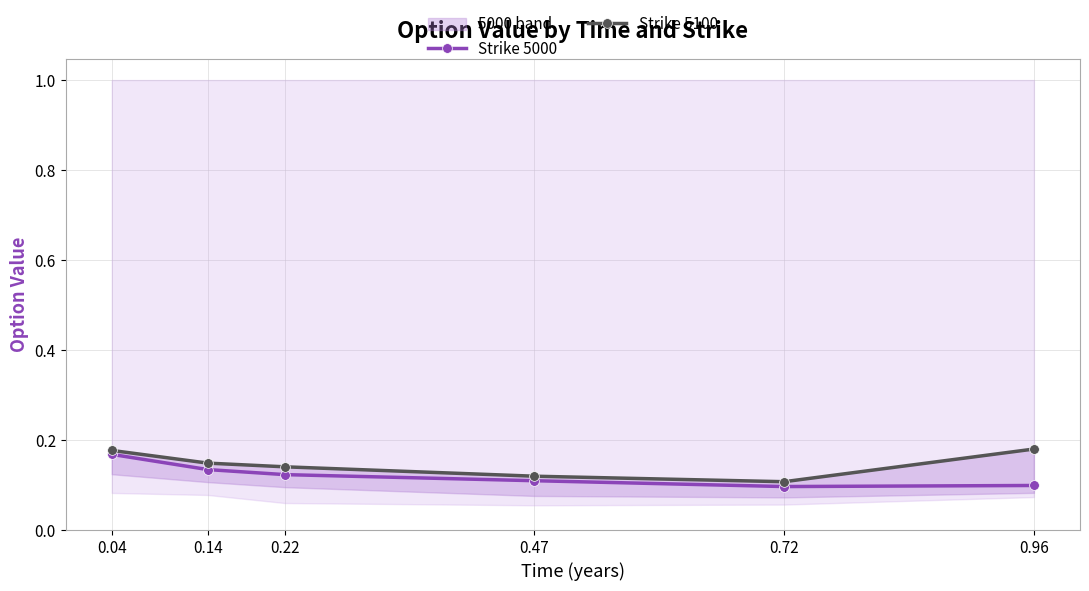

What is the approximate value of Strike 5100 at 0.14?

0.1